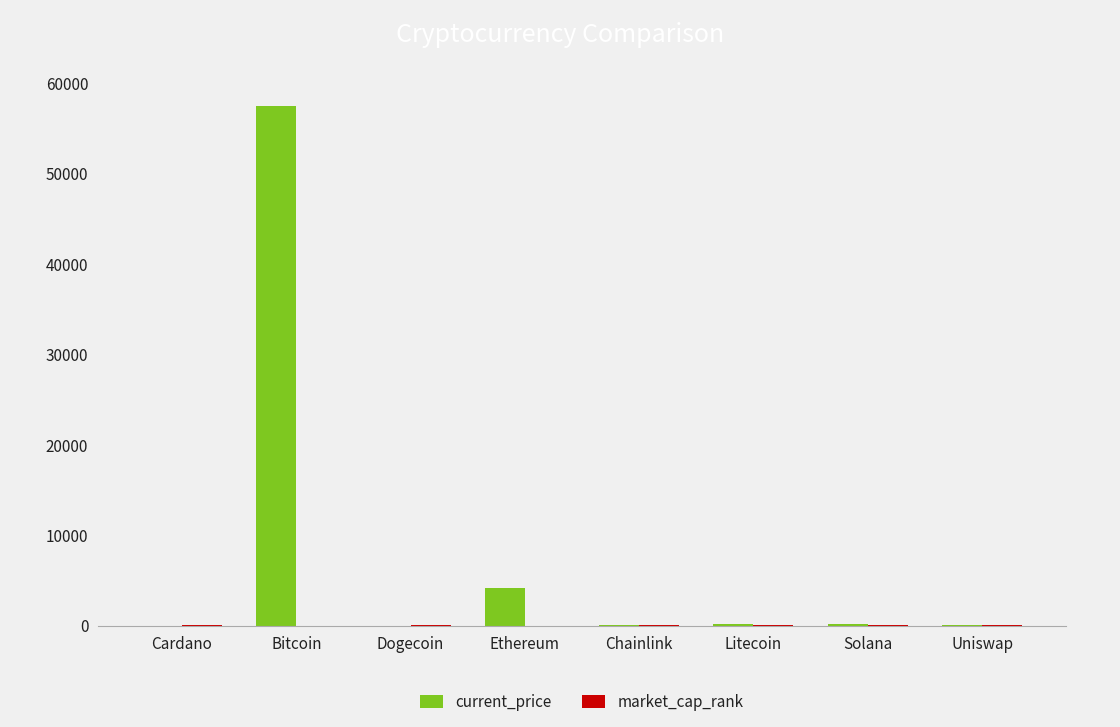

Which series has the largest total across all categories?

current_price